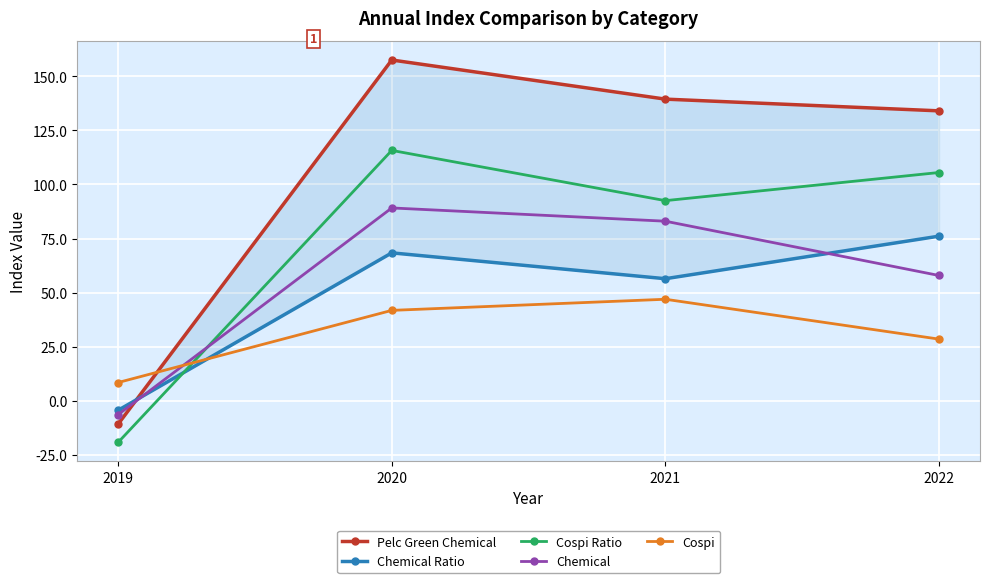

What is the spread (max minus min) of values at 2019?

27.6